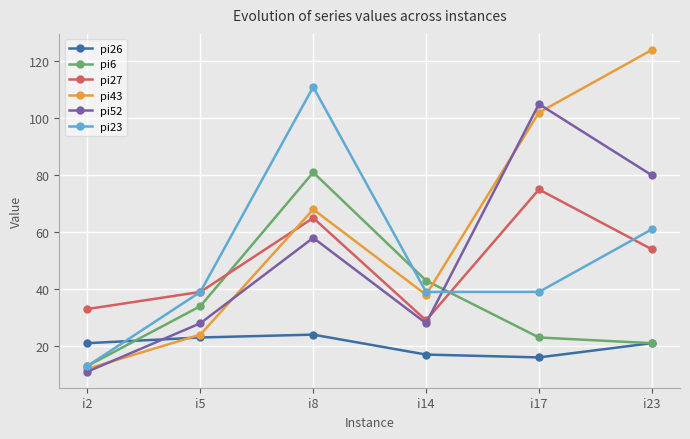

What is the difference between the highest and lowest values at i8?

87